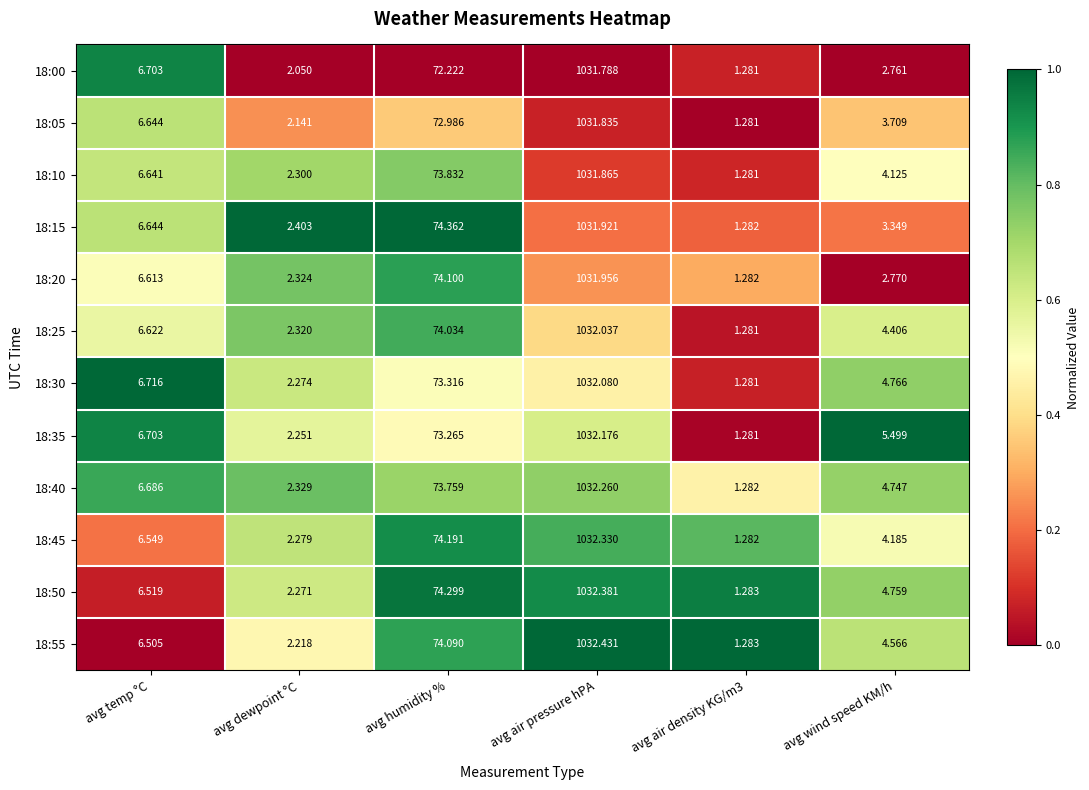

At which category is the sum across all series the highest?

avg air pressure hPA